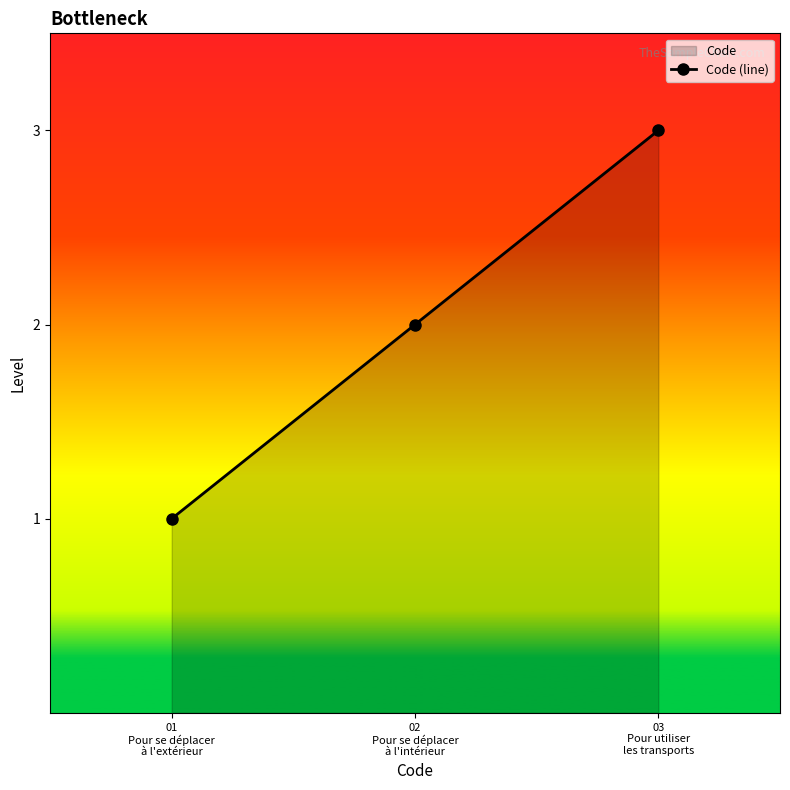

What is the label of the 3rd point from the right?

01
Pour se déplacer
à l'extérieur